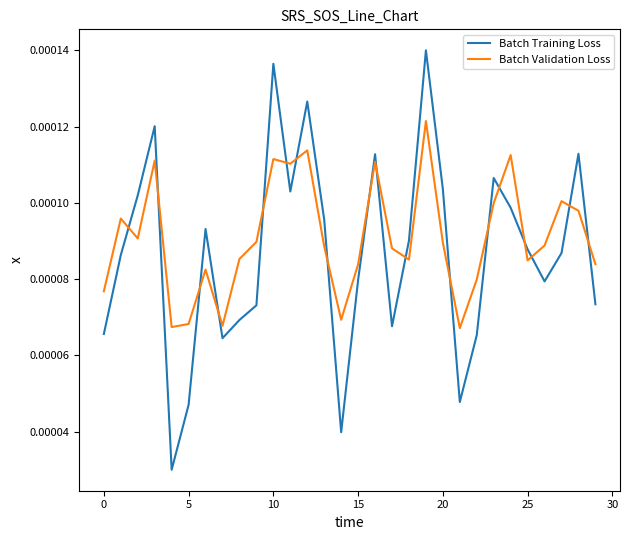

True or false: Batch Validation Loss and Batch Training Loss cross at least once.

True